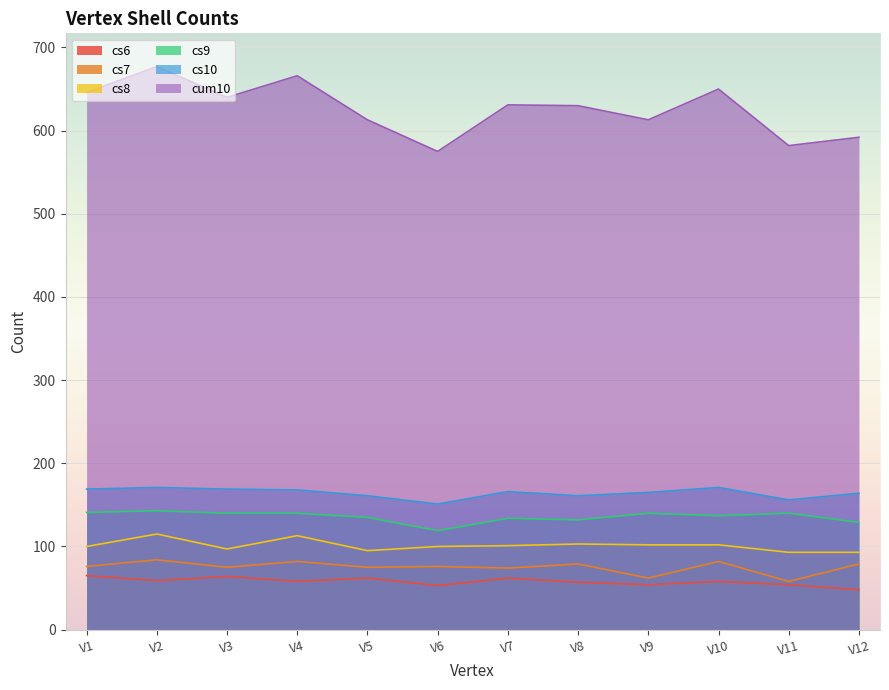

How many lines are shown in the chart?

6